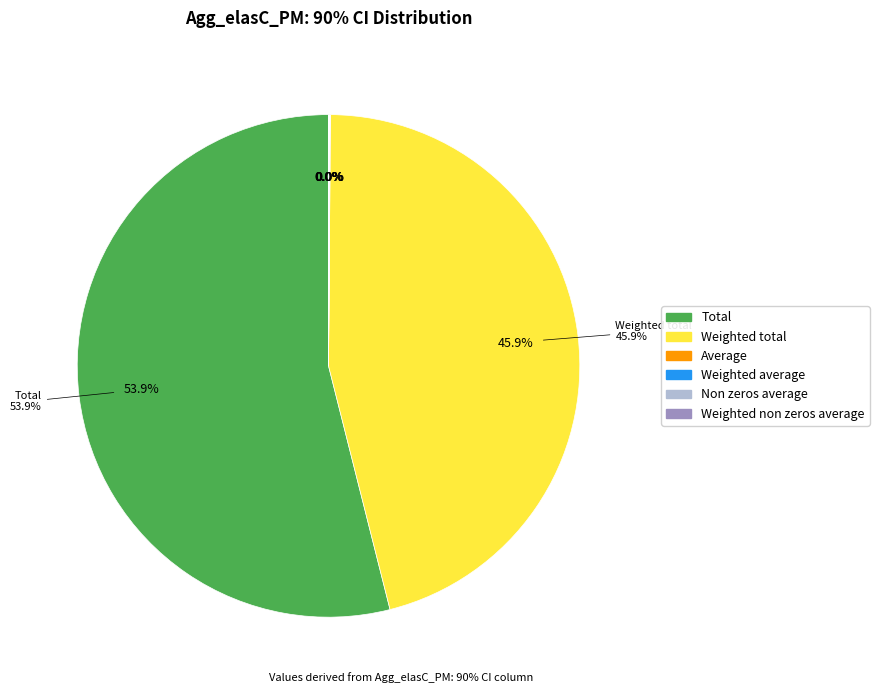

The Minimum slice represents 0% of the pie. True or false?

True